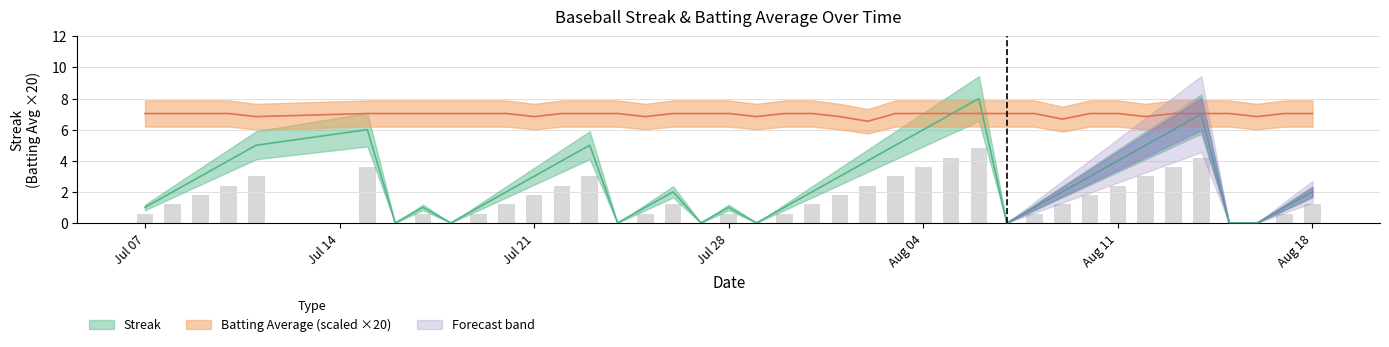

How many data points in Streak are above 2?

18